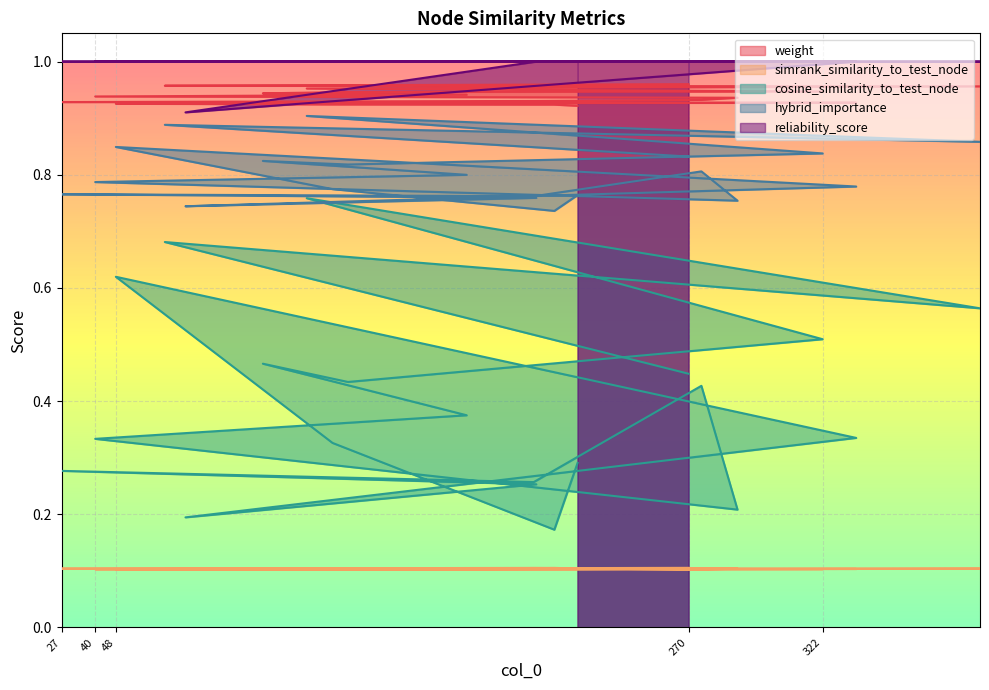

Reading left to right, transcribe all the data shown in this chart.

weight: 1.0	1.0	1.0	1.0	0.9	0.9	0.9	0.9	0.9	0.9	0.9	0.9	0.9	0.9	0.9	0.9	0.9	0.9	0.9	0.9
simrank_similarity_to_test_node: 0.1	0.1	0.1	0.1	0.1	0.1	0.1	0.1	0.1	0.1	0.1	0.1	0.1	0.1	0.1	0.1	0.1	0.1	0.1	0.1
cosine_similarity_to_test_node: 0.4	0.7	0.6	0.8	0.5	0.4	0.5	0.4	0.3	0.2	0.4	0.3	0.3	0.3	0.2	0.3	0.6	0.3	0.2	0.3
hybrid_importance: 0.8	0.9	0.9	0.9	0.8	0.8	0.8	0.8	0.8	0.8	0.8	0.8	0.8	0.8	0.7	0.8	0.8	0.8	0.7	0.8
reliability_score: 1.0	1.0	1.0	1.0	1.0	1.0	1.0	1.0	1.0	1.0	1.0	1.0	1.0	1.0	0.9	1.0	1.0	1.0	1.0	1.0